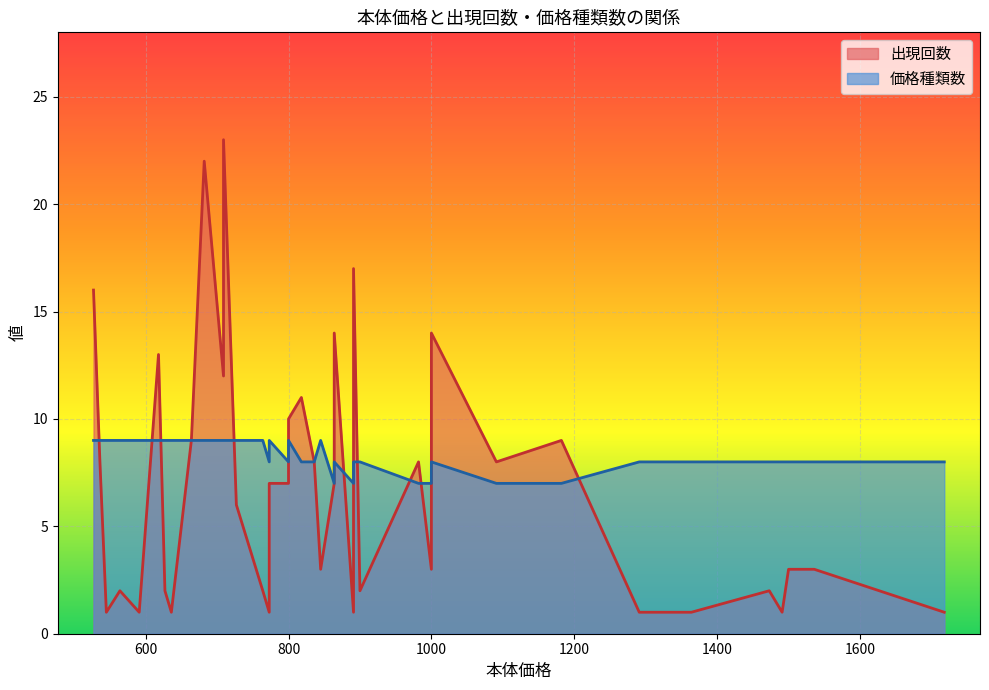

What is the lowest value of the 価格種類数 series?

7